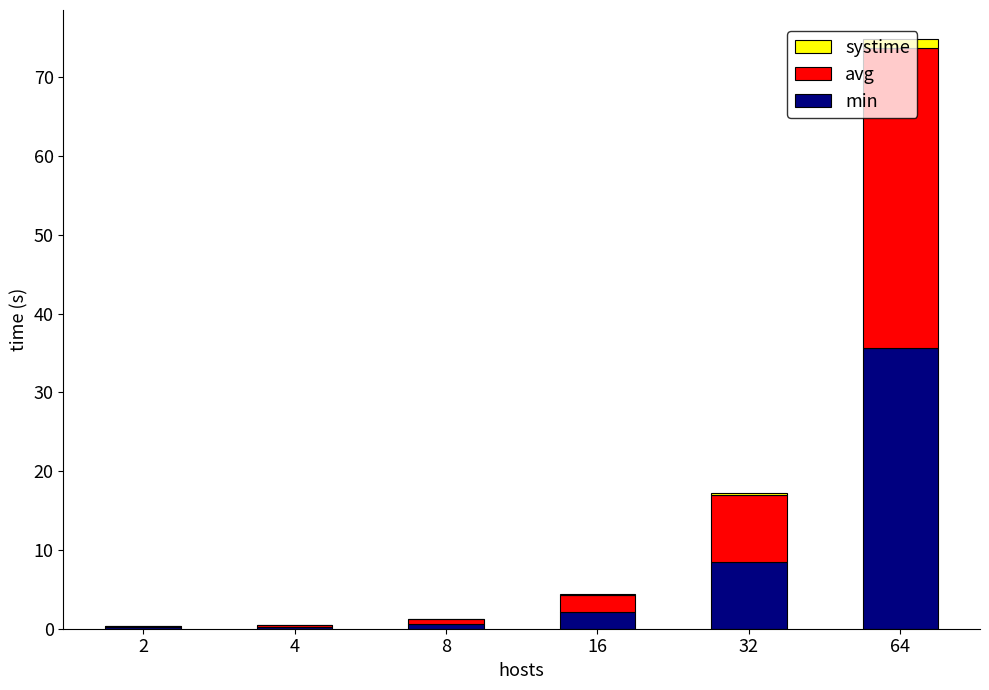

At which category is the sum across all series the highest?

64